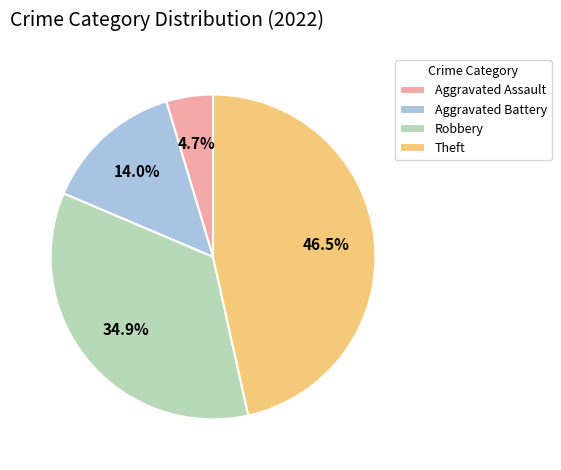

Is it true that Aggravated Battery is 14% of the pie?

True